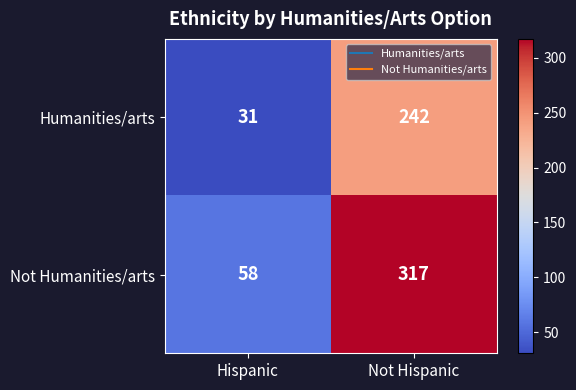

Which series has the largest range (max minus min)?

Not Humanities/arts